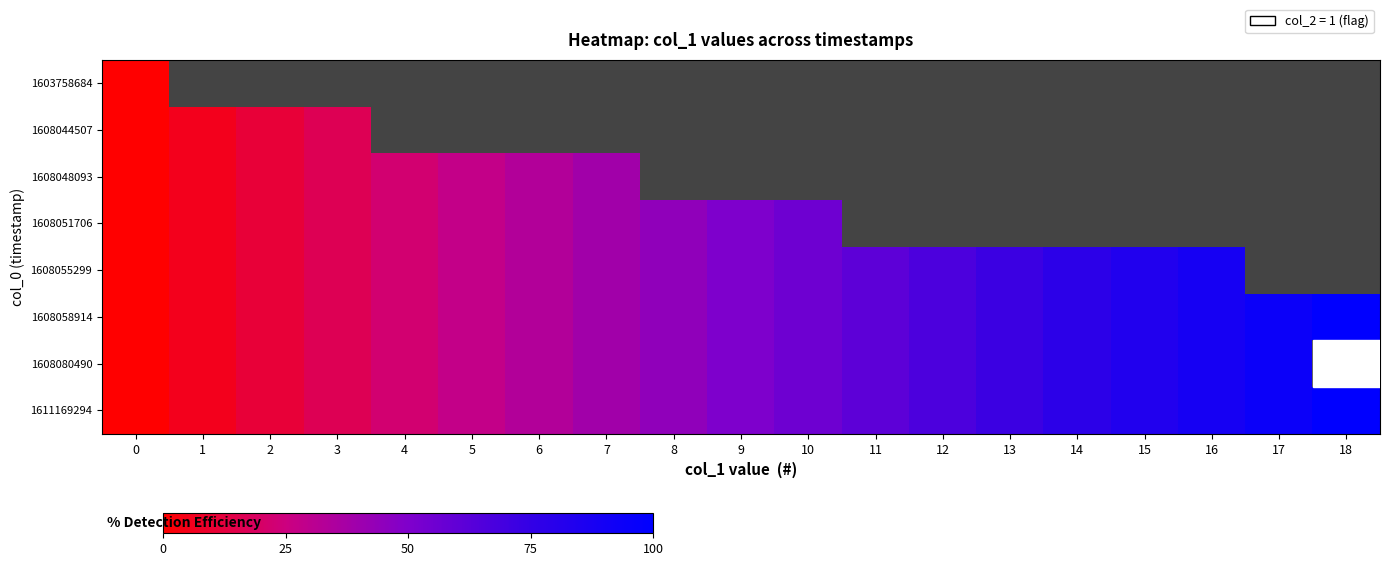

How many series are shown in this chart?

8